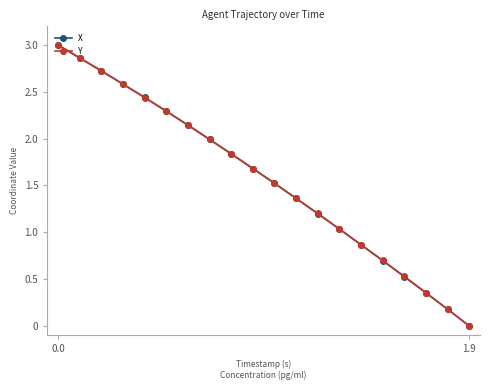

True or false: X has more than 2 points higher than both neighbors.

False